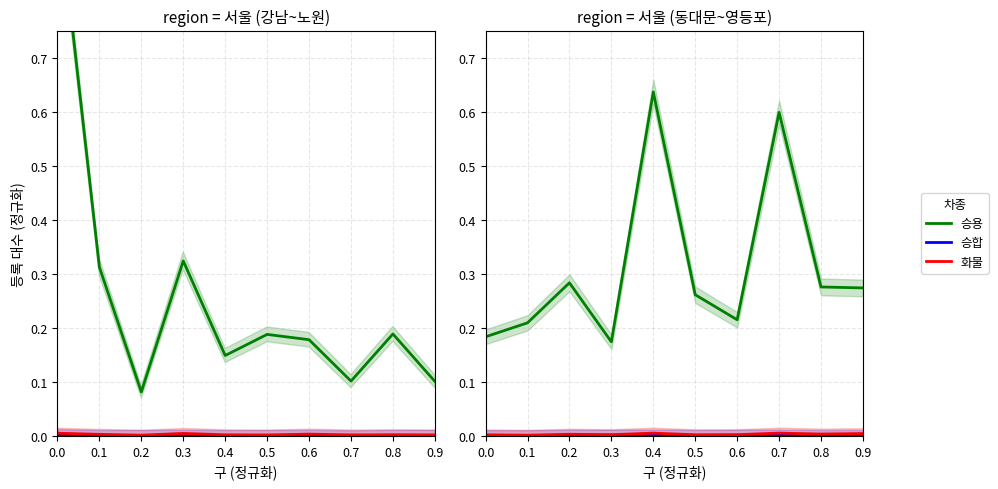

At which category does 화물 reach its first local peak?

0.2